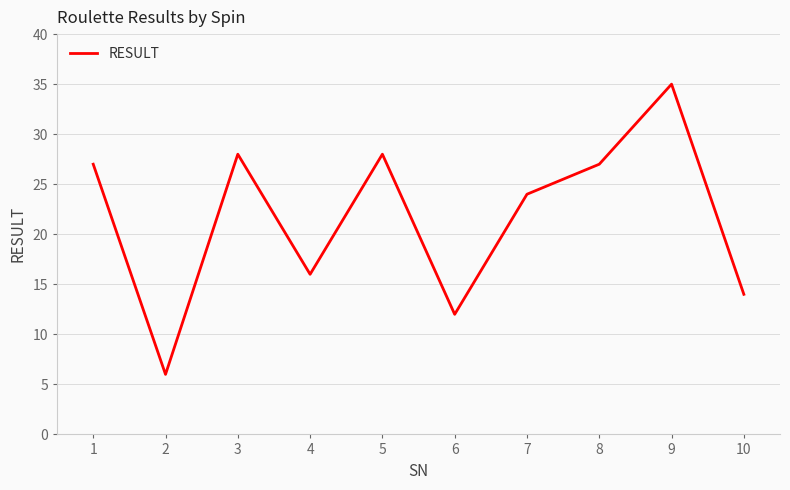

What is the ratio of the value at 4 to the value at 10?

1.1